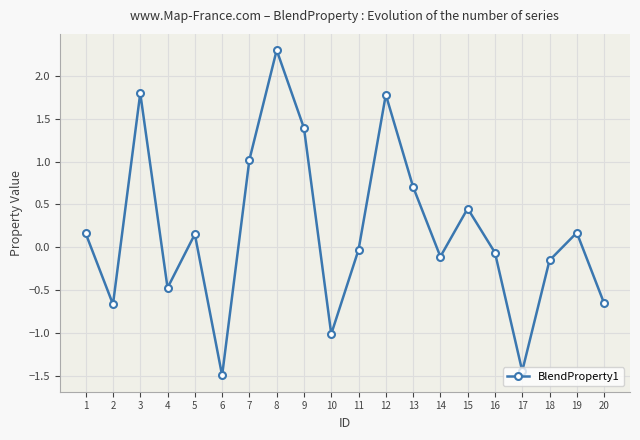

What is the smallest value displayed?

-1.5